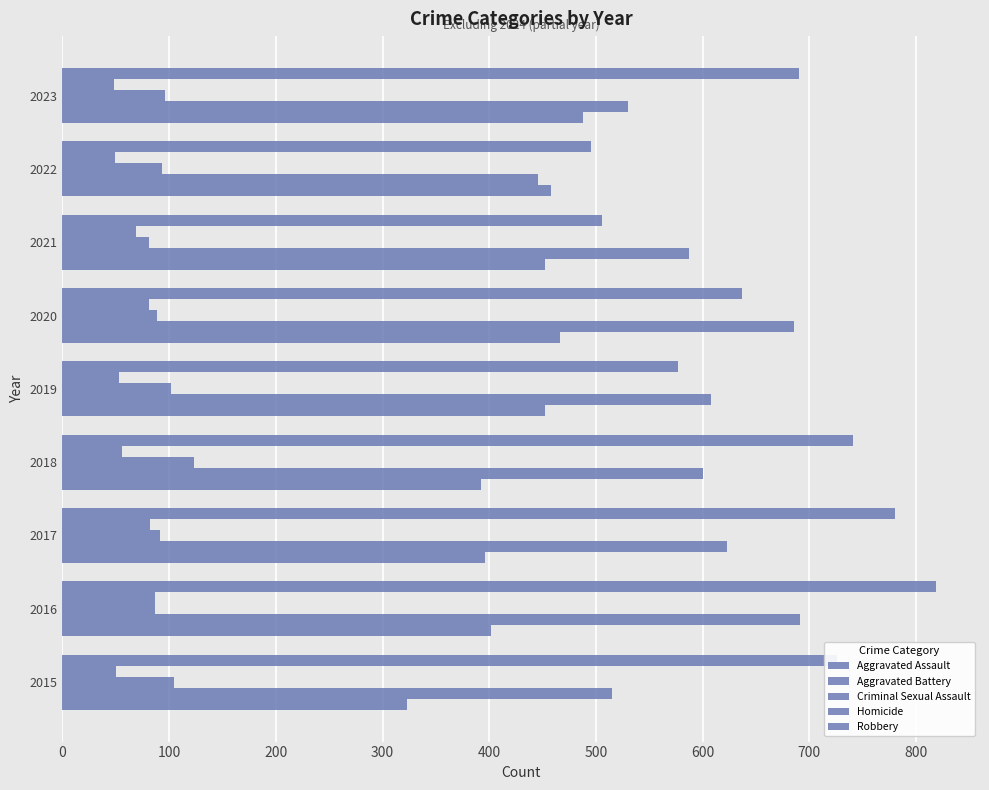

What is the sum of all Homicide values?

575